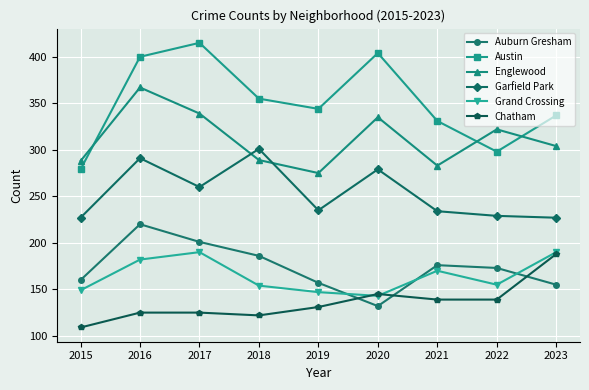

What is the maximum value shown in the chart?

415